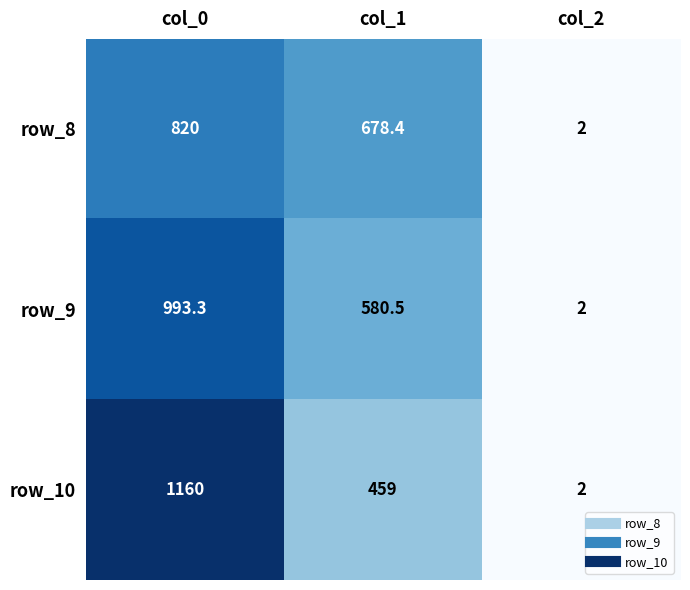

What is the lowest value of the row_10 series?

2.0